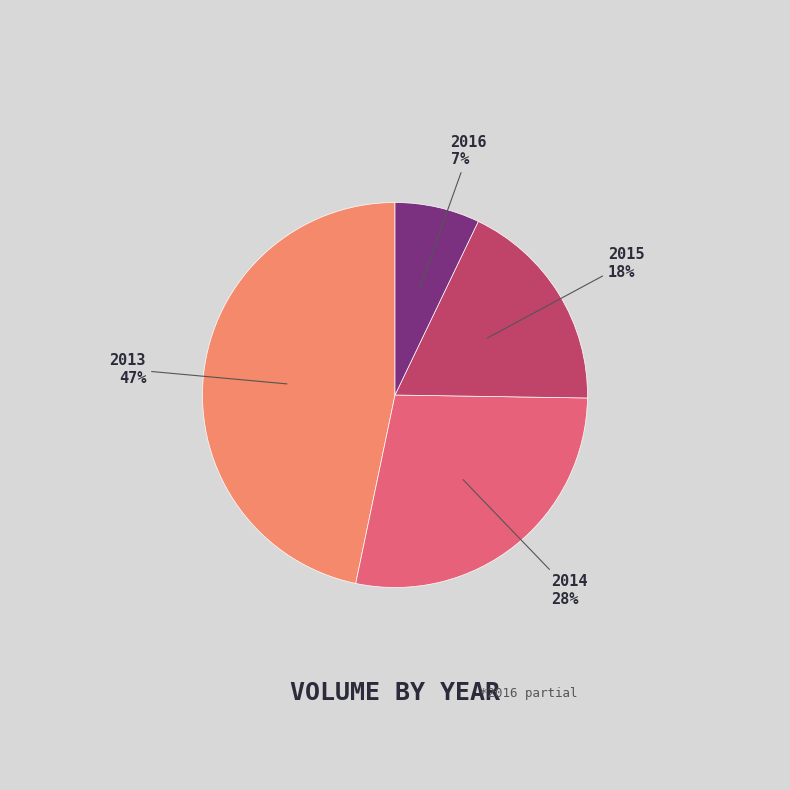

Combined, do 2013 and 2016 account for over 50%?

Yes